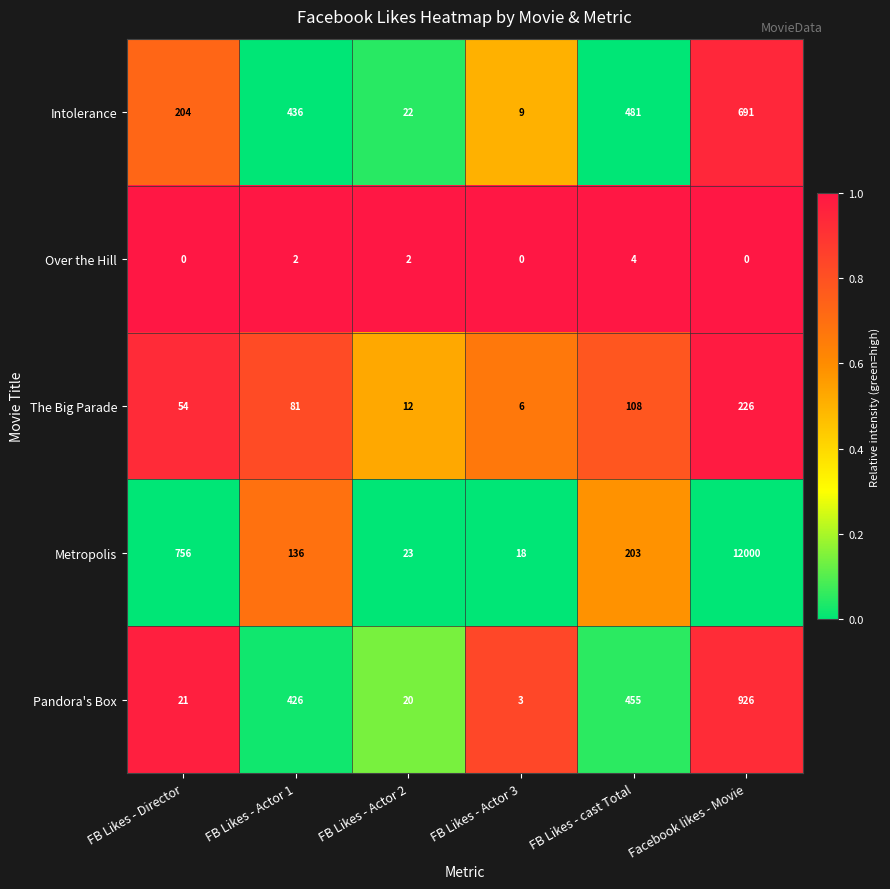

At which label is Metropolis closest to 6009?

FB Likes - Director